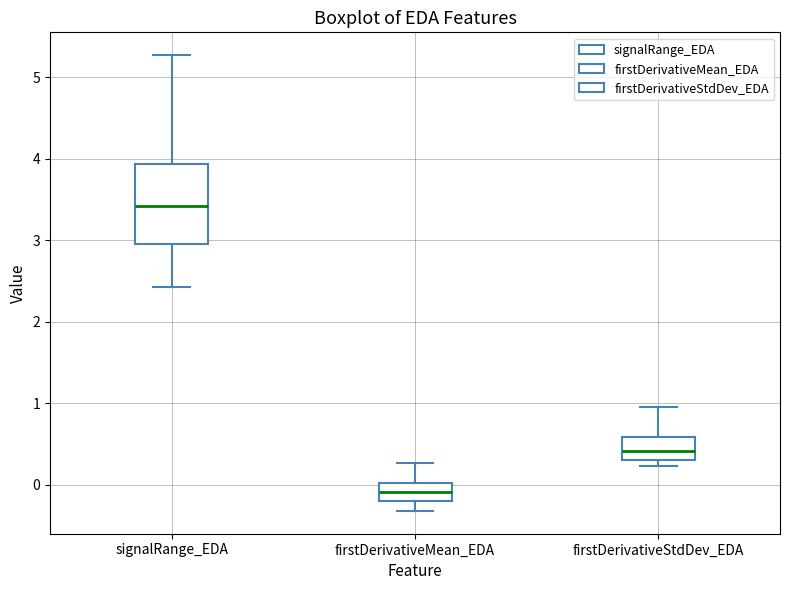

Which box has the highest median line?

signalRange_EDA